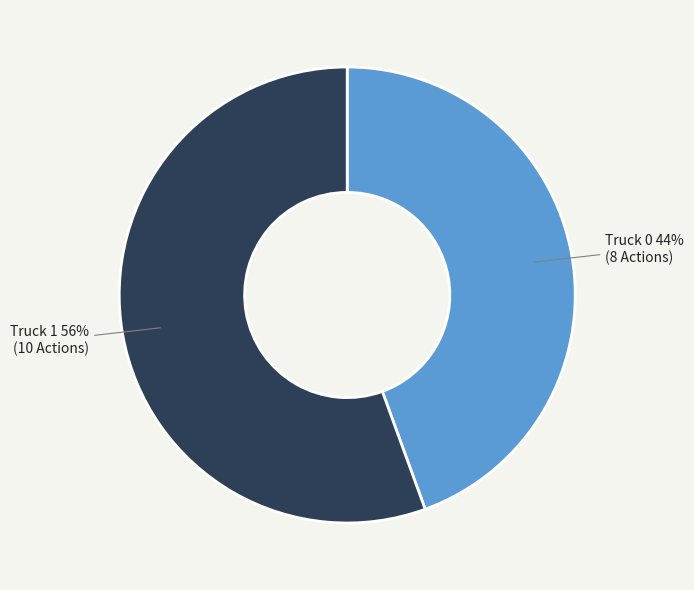

Is there a majority slice in this chart?

Yes